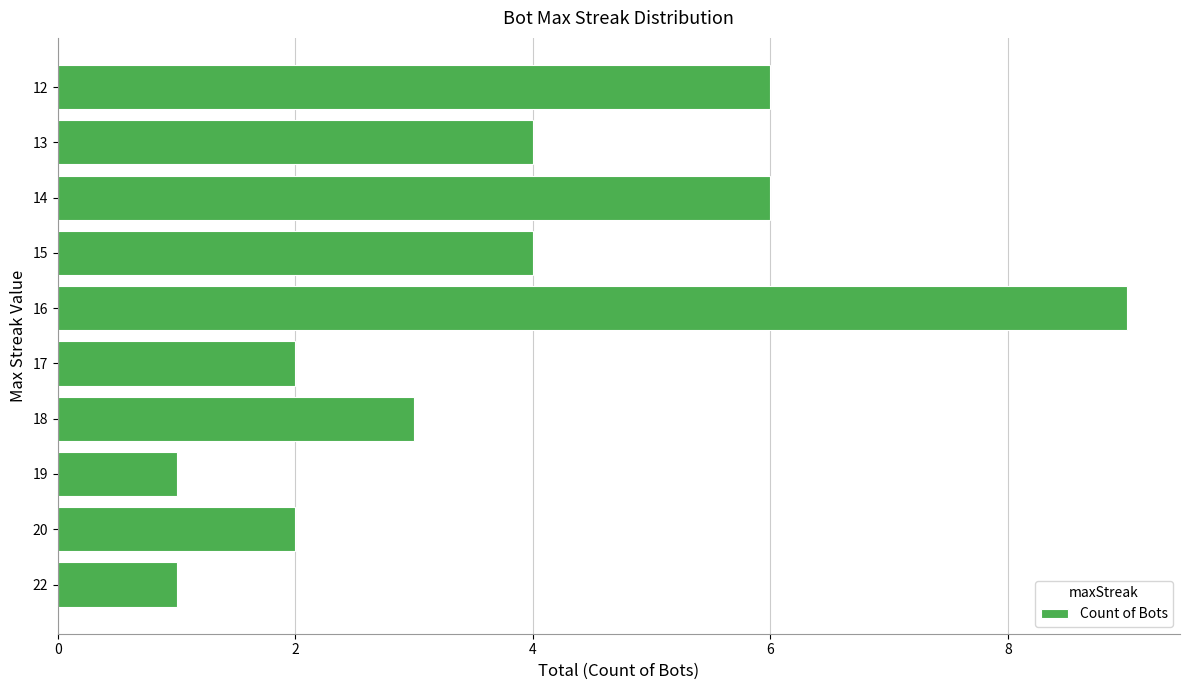

Approximately how many times larger is the value at 13 compared to 14?

0.7